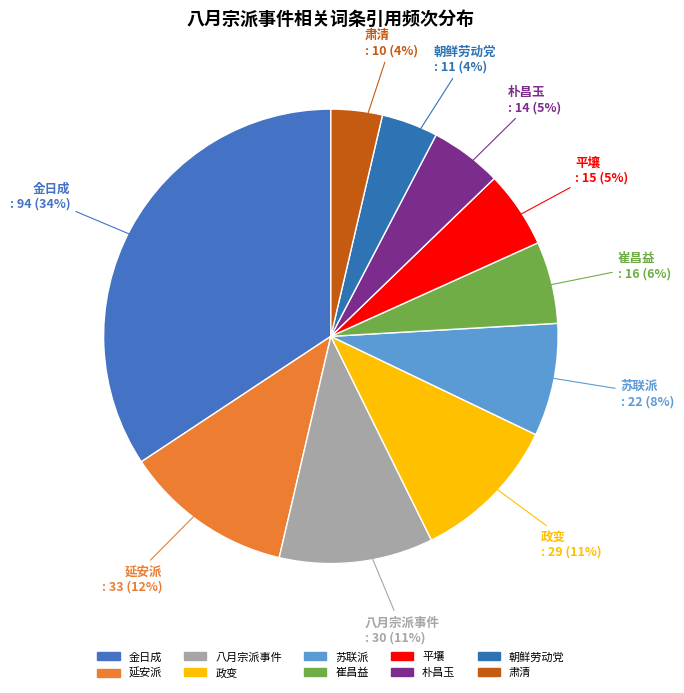

How many segments does this pie chart have?

10